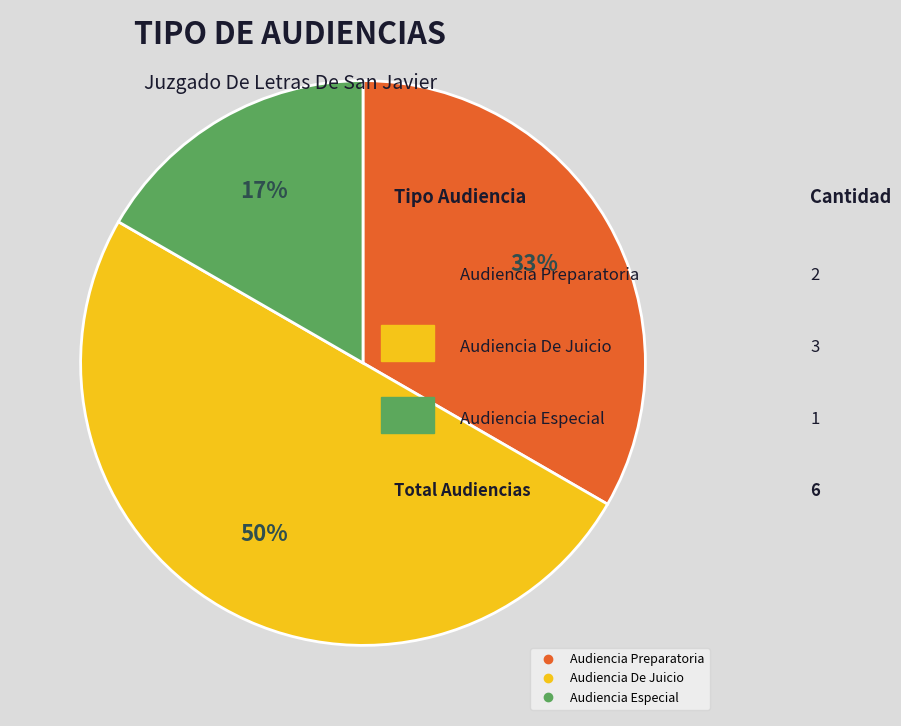

Combined, do Audiencia De Juicio and Audiencia Preparatoria account for over 50%?

Yes